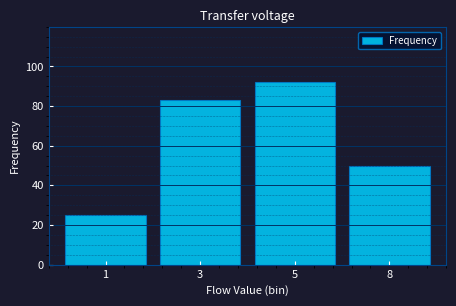

Reading right to left, extract all data points from this chart.

8=50	5=92	3=83	1=25